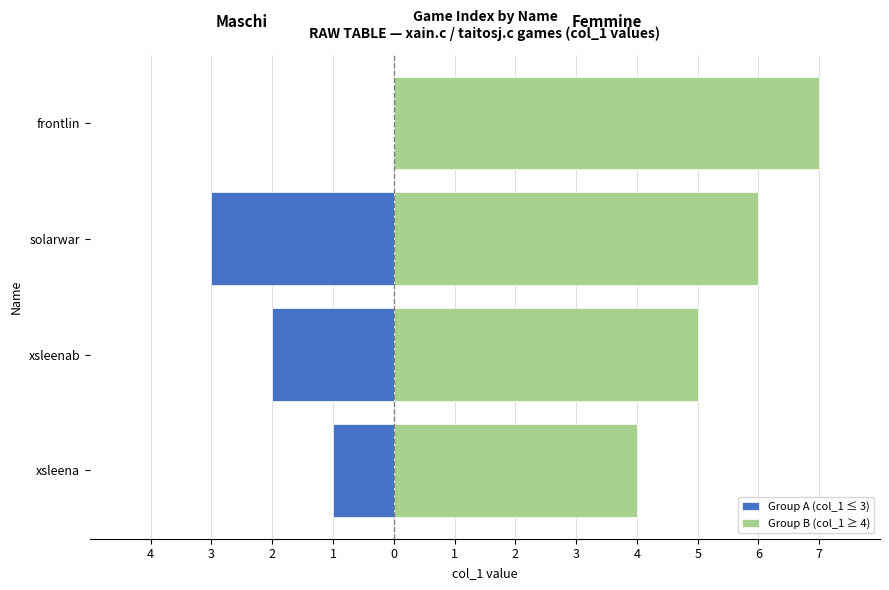

What is the greatest value displayed?

7